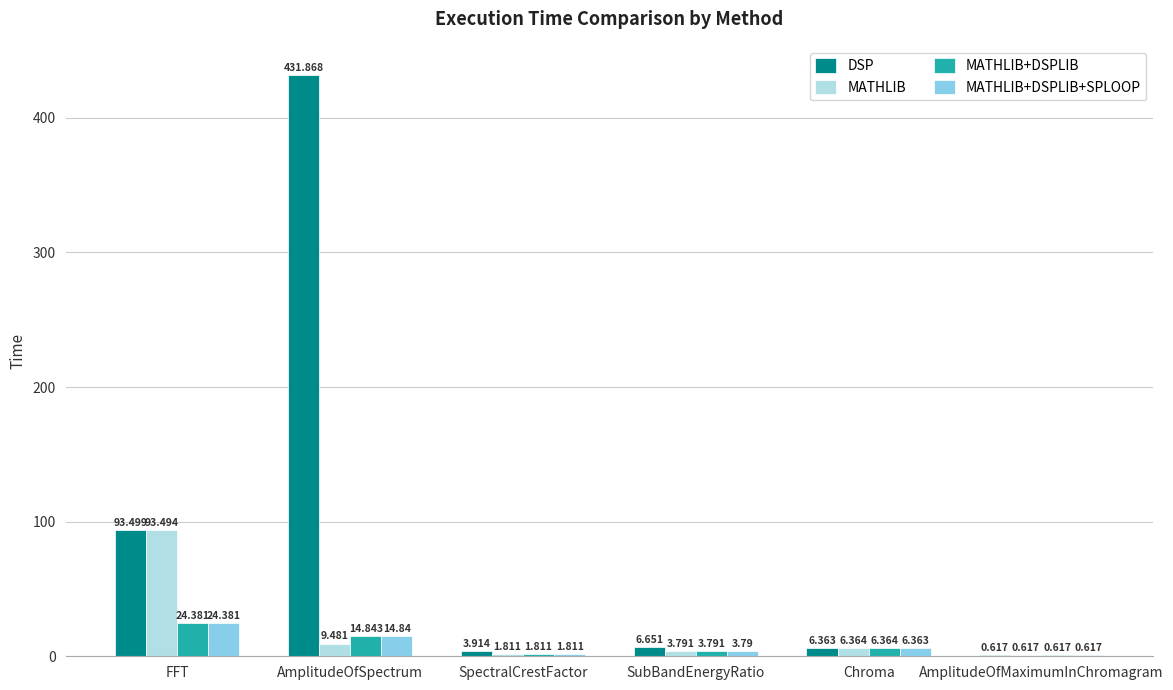

Where is MATHLIB nearest to the value 47?

AmplitudeOfSpectrum